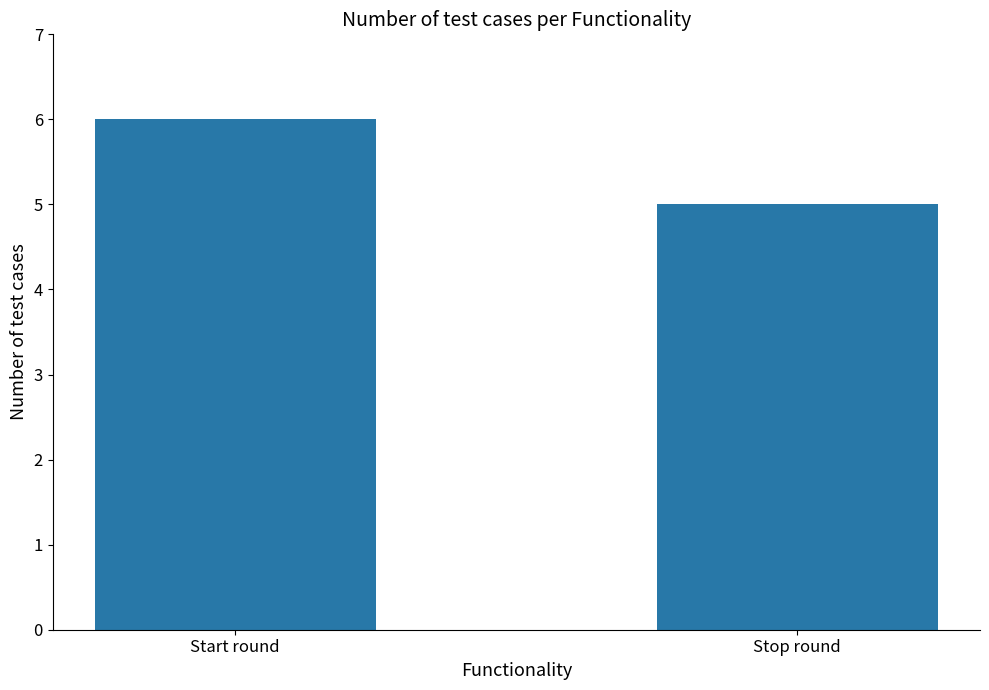

What is the label of the 2nd bar from the right?

Start round